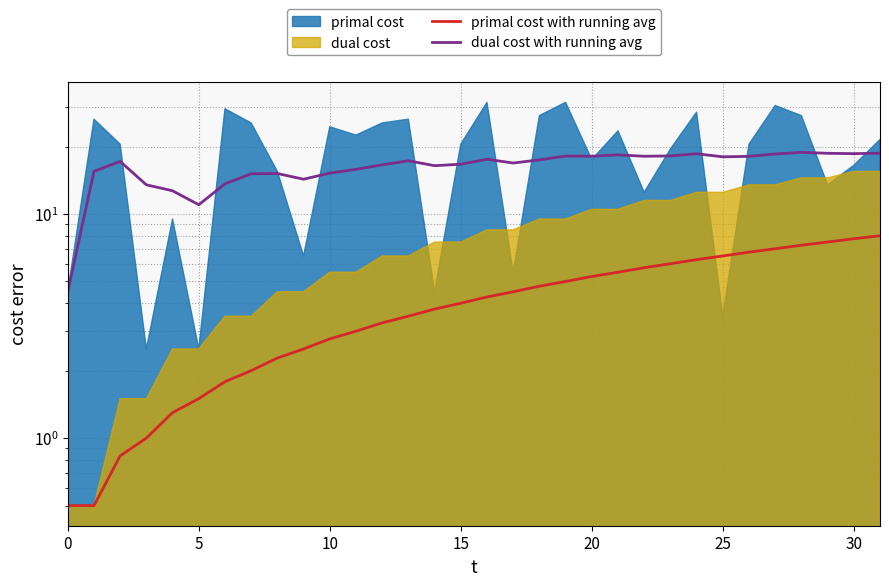

True or false: primal cost with running avg and dual cost with running avg cross at least once.

False